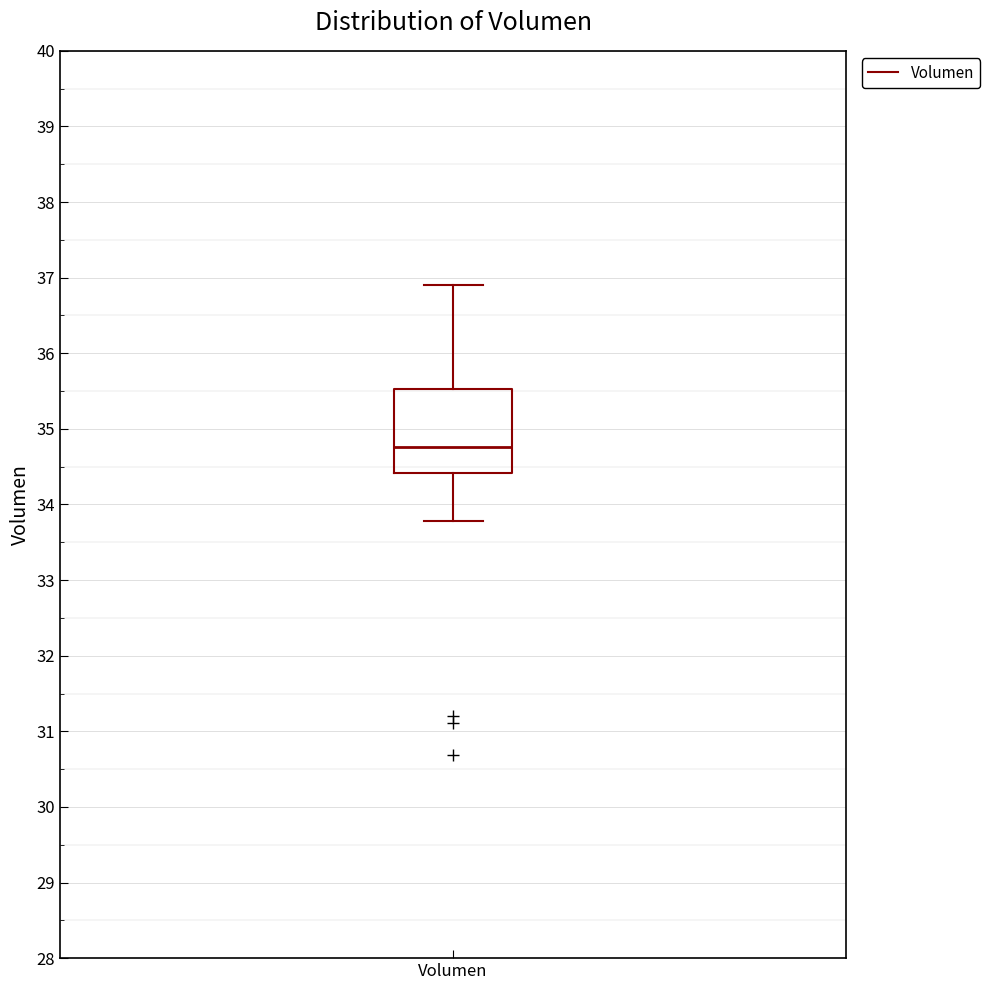

Where does the upper whisker of the box for Volumen end on the y-axis? The values are not printed on the chart, so give them approximately, as read against the axis.

36.9